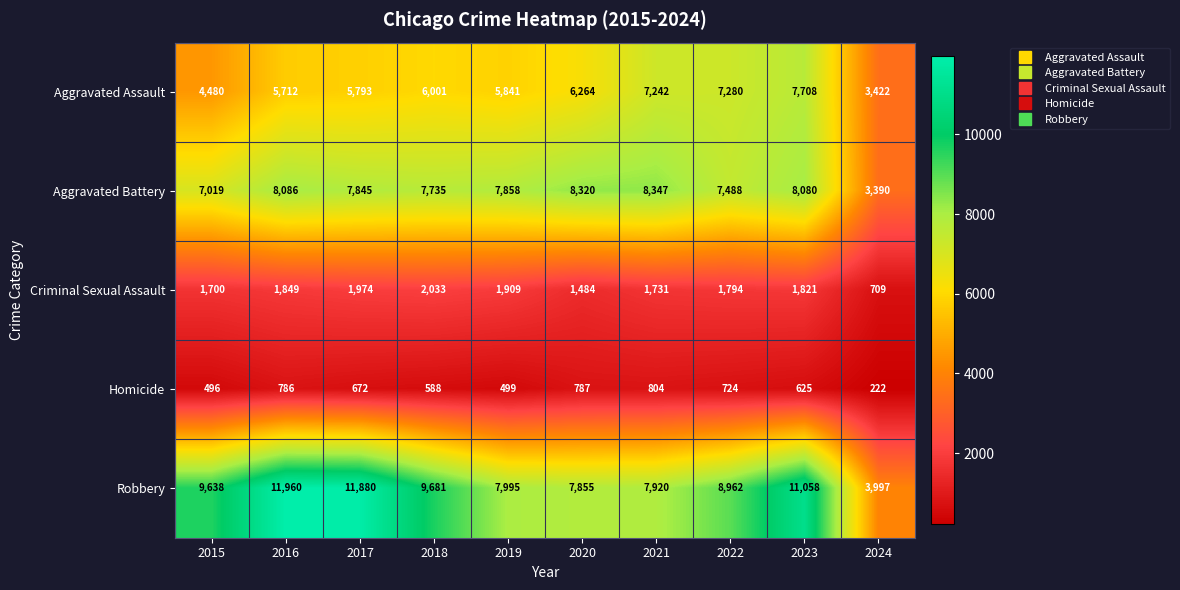

At 2021, list the series in order from largest to smallest.

Aggravated Battery, Robbery, Aggravated Assault, Criminal Sexual Assault, Homicide